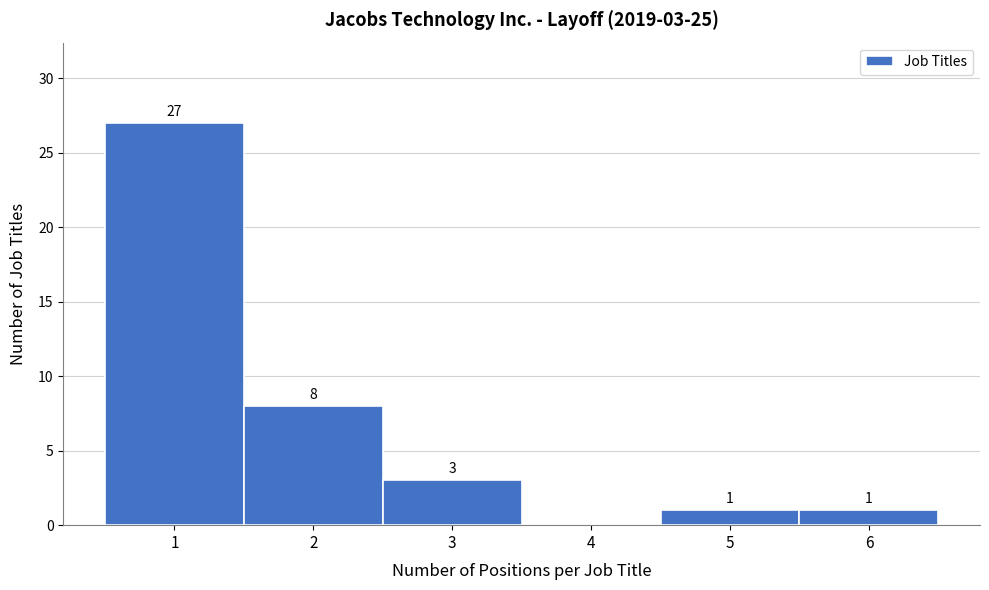

Which range on the x-axis has the tallest bar?

0.5 to 1.5